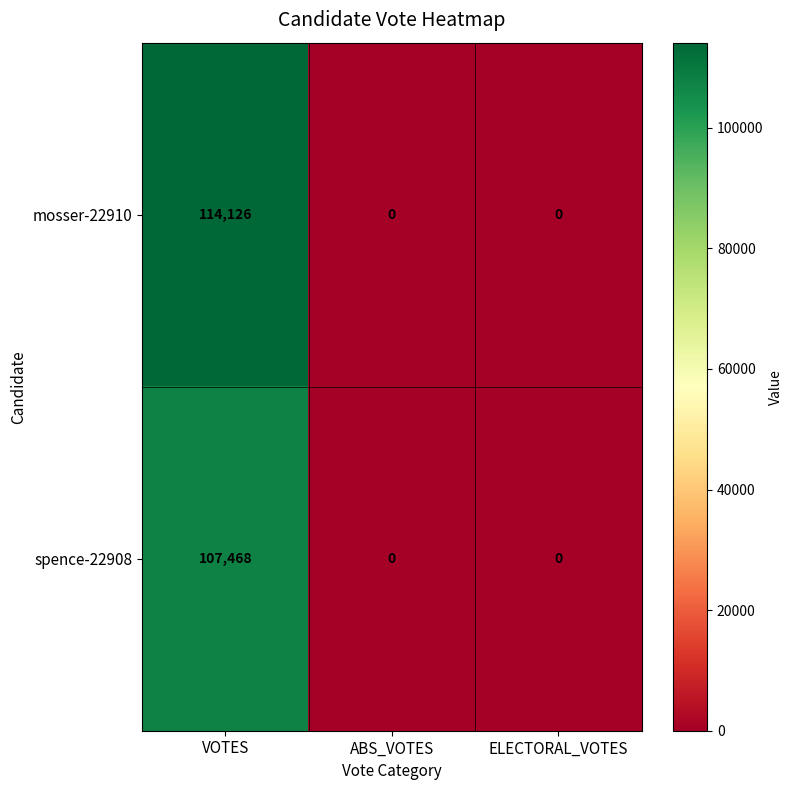

At VOTES, list the series in order from smallest to largest.

spence-22908, mosser-22910